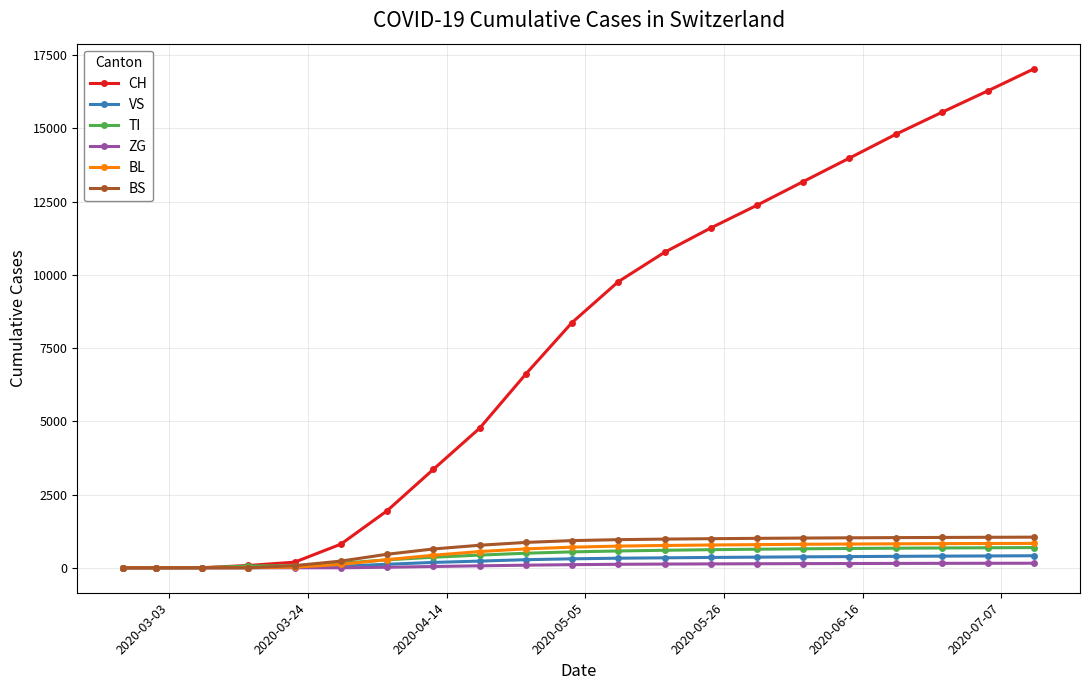

Which series has the widest spread of values?

CH